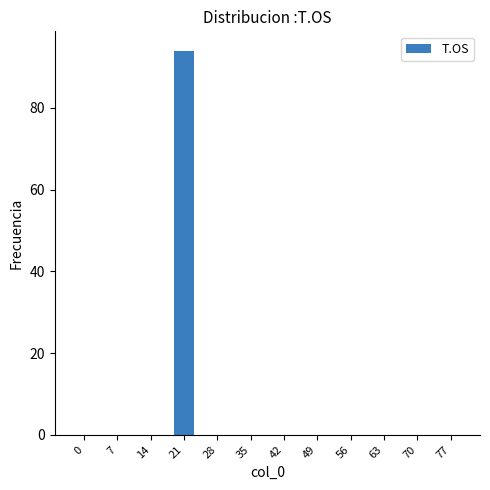

What is the change in value from 21 to 35?

-94